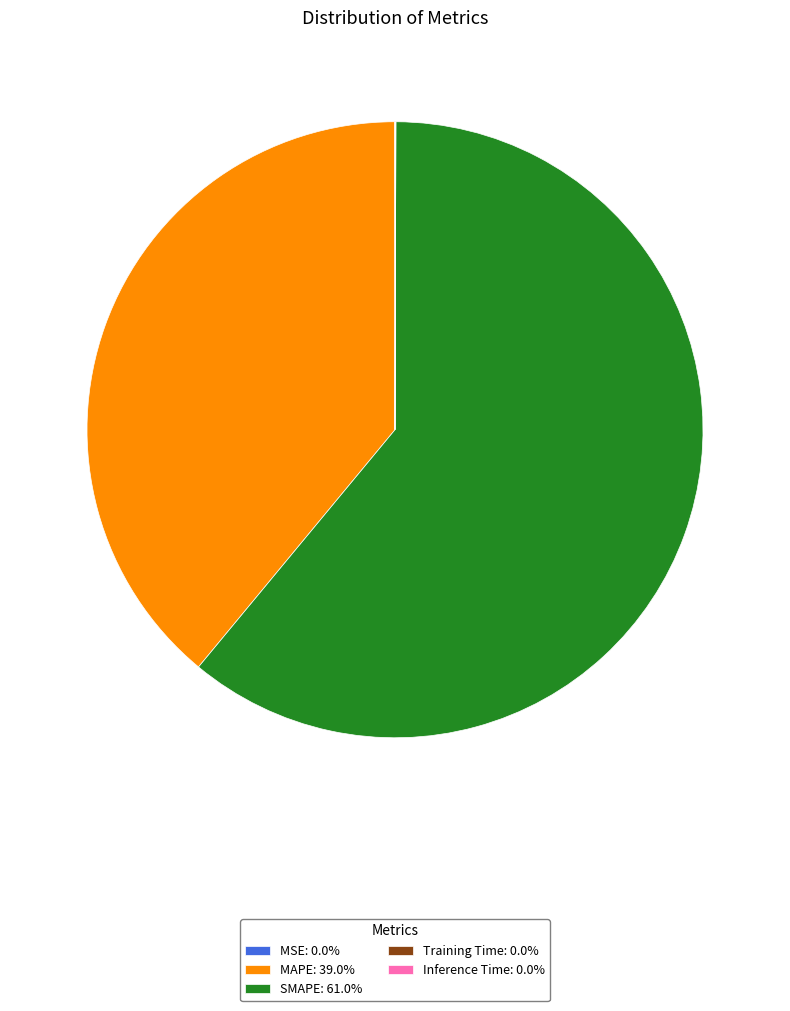

What is the ratio of the value at MAPE: 39.0% to the value at SMAPE: 61.0%?

0.6